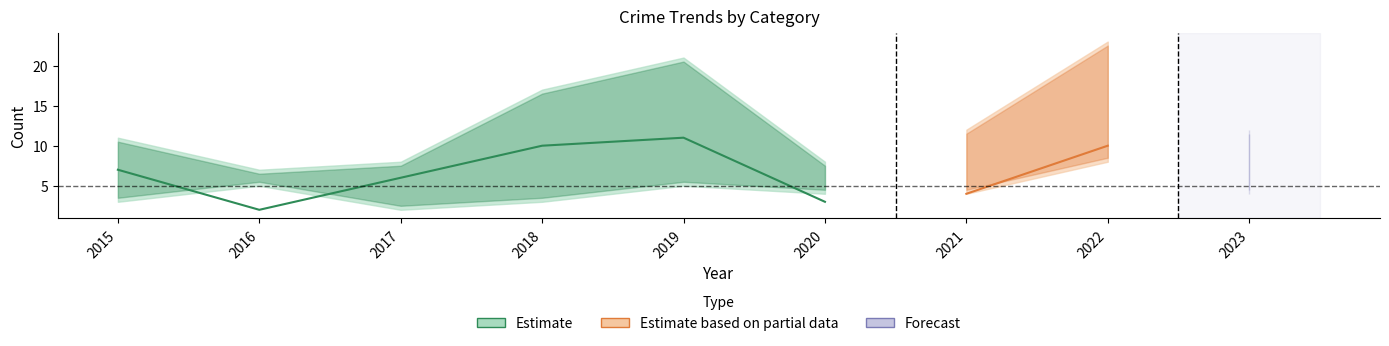

How many lines are shown in the chart?

3